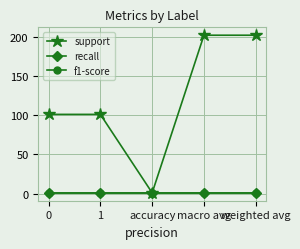

What is the value of the f1-score point at the 3rd from the left?

0.9